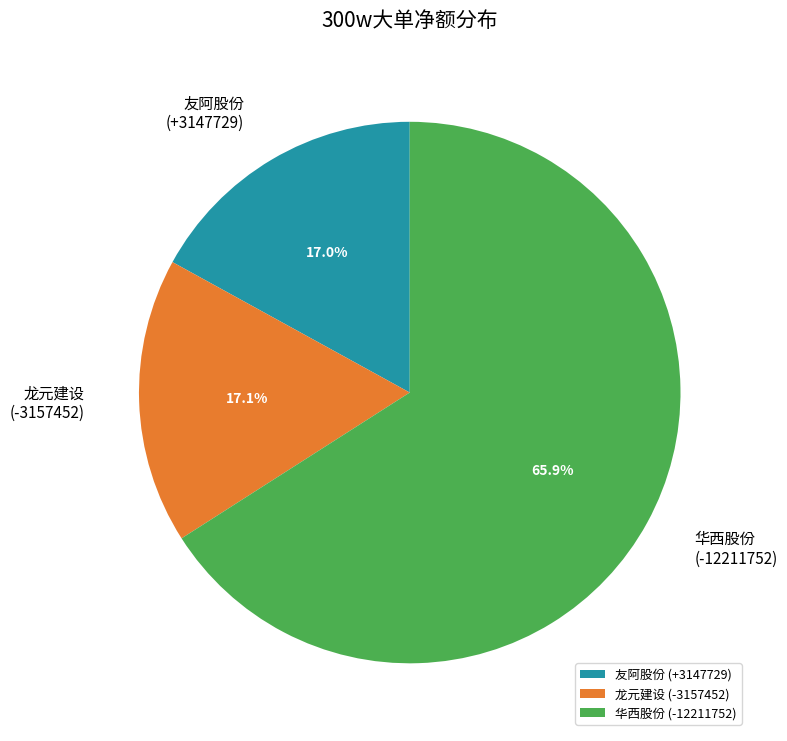

What is the total percentage of 龙元建设 (-3157452) and 华西股份 (-12211752)?

83.0%